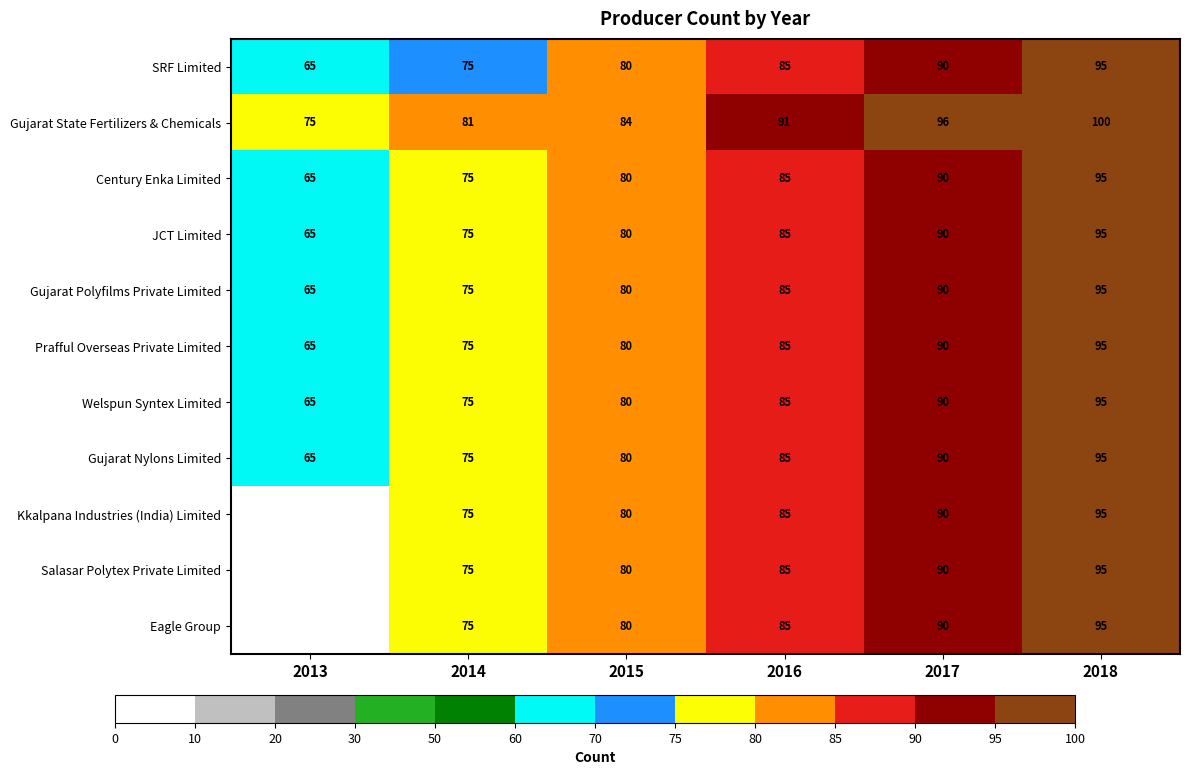

Count the Gujarat Polyfilms Private Limited values in the range 75 to 90.

4